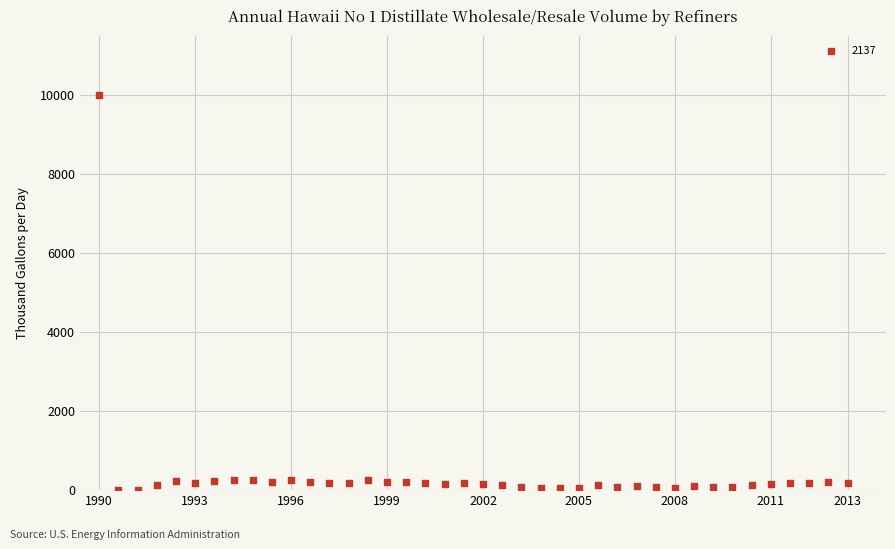

What is the range of Y values (max minus min)?

10000